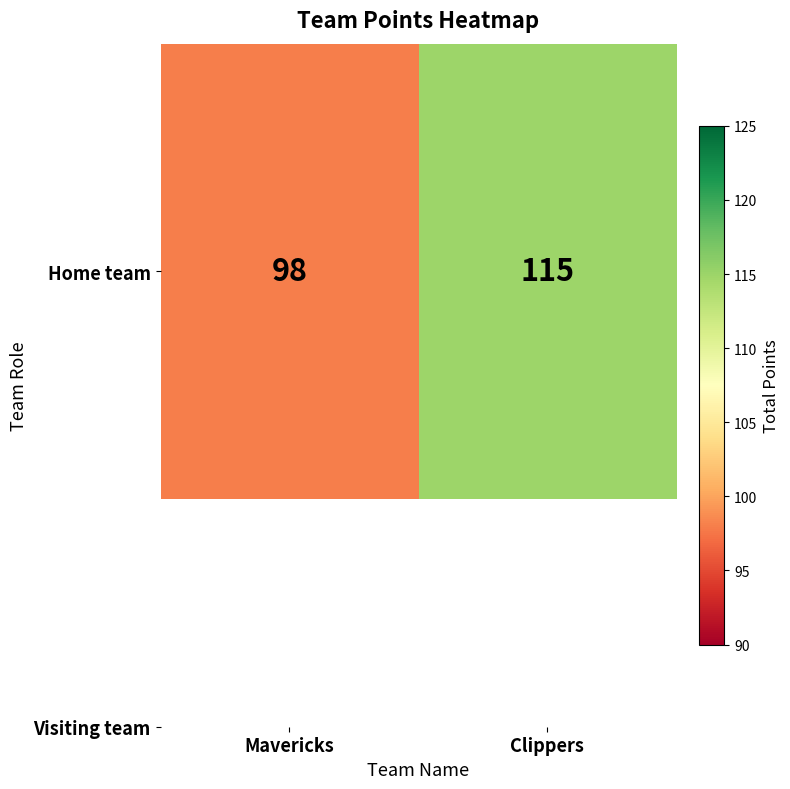

What is the sum of all values?

213